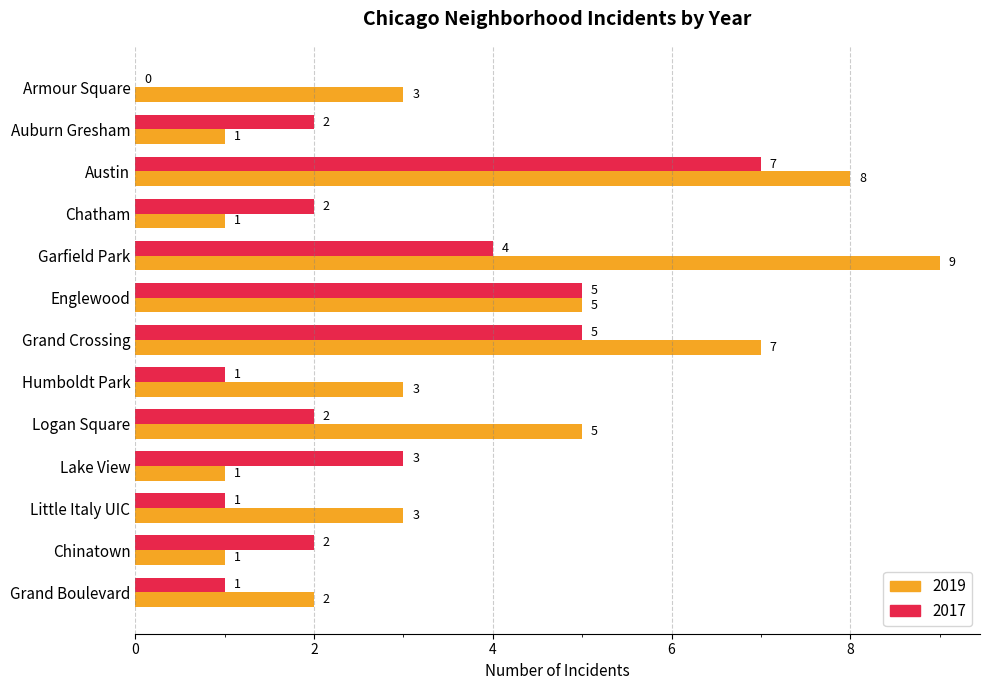

Between Garfield Park and Logan Square, which series saw the biggest shift?

2019